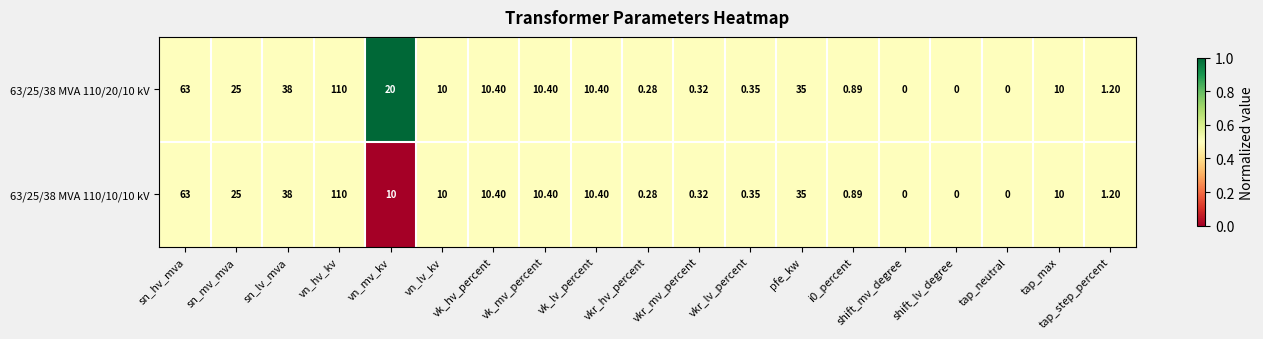

Where is 63/25/38 MVA 110/10/10 kV nearest to the value 55?

sn_hv_mva